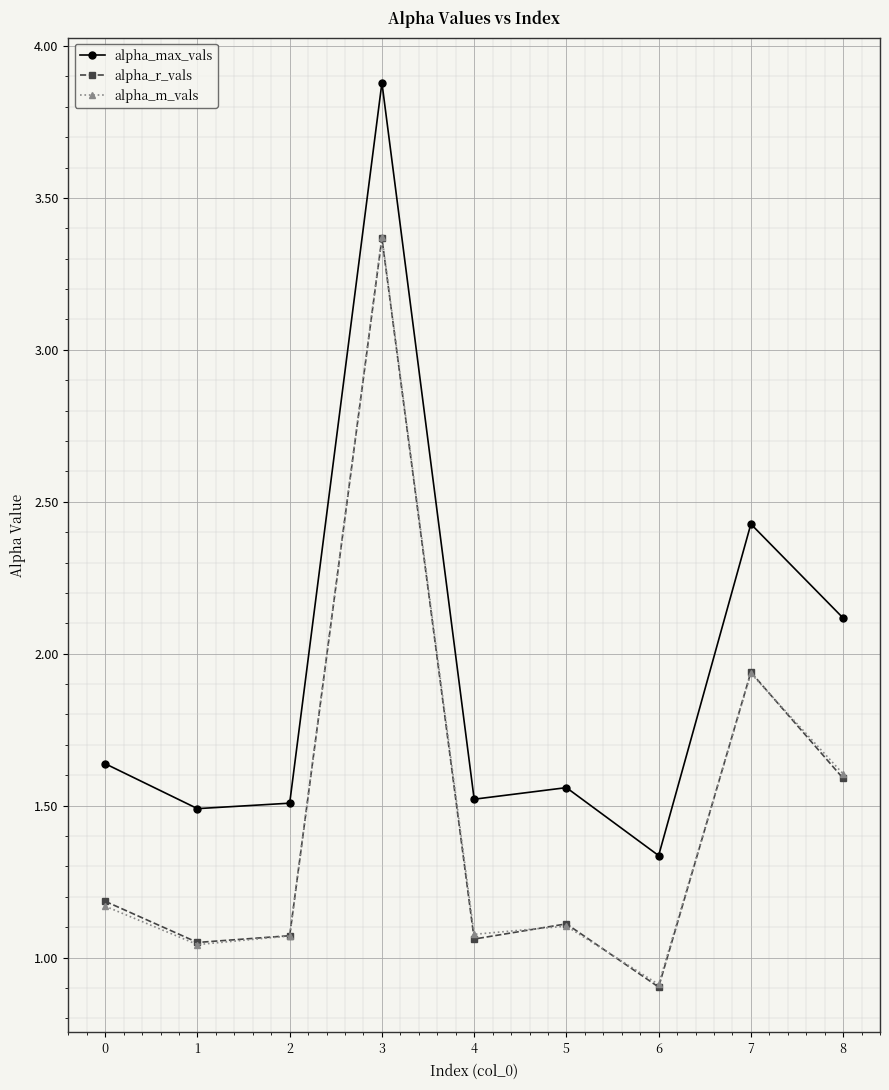

Which category has the highest value across all series?

3